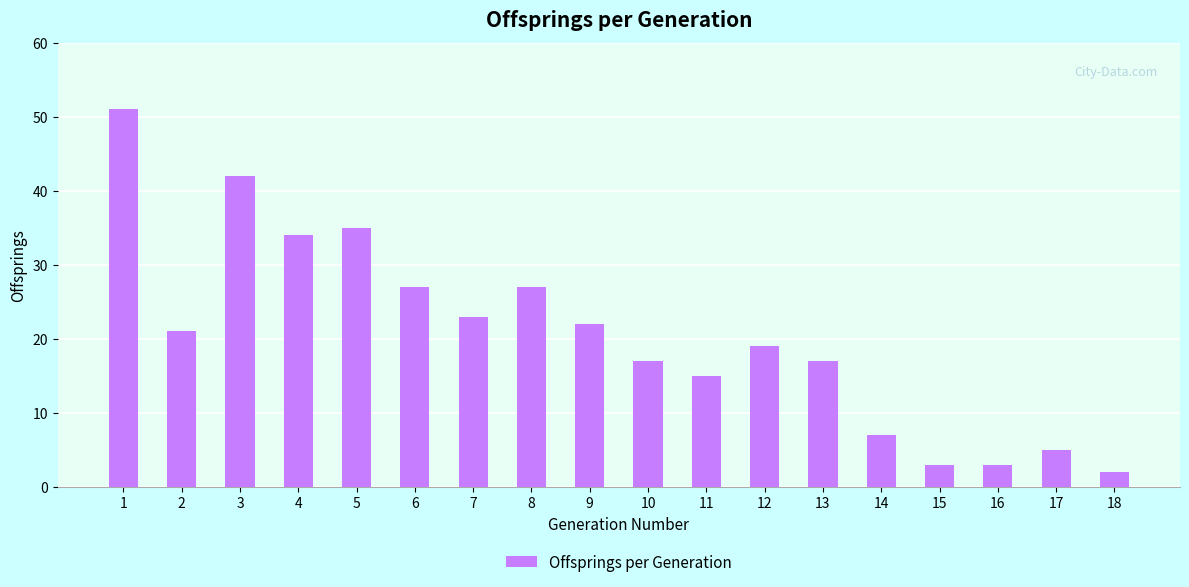

What is the smallest value displayed?

2